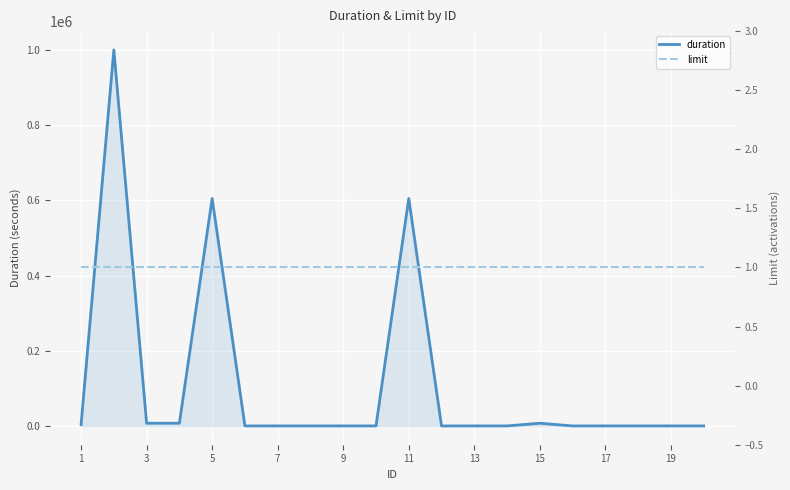

What is the label of the 1st point from the left?

1